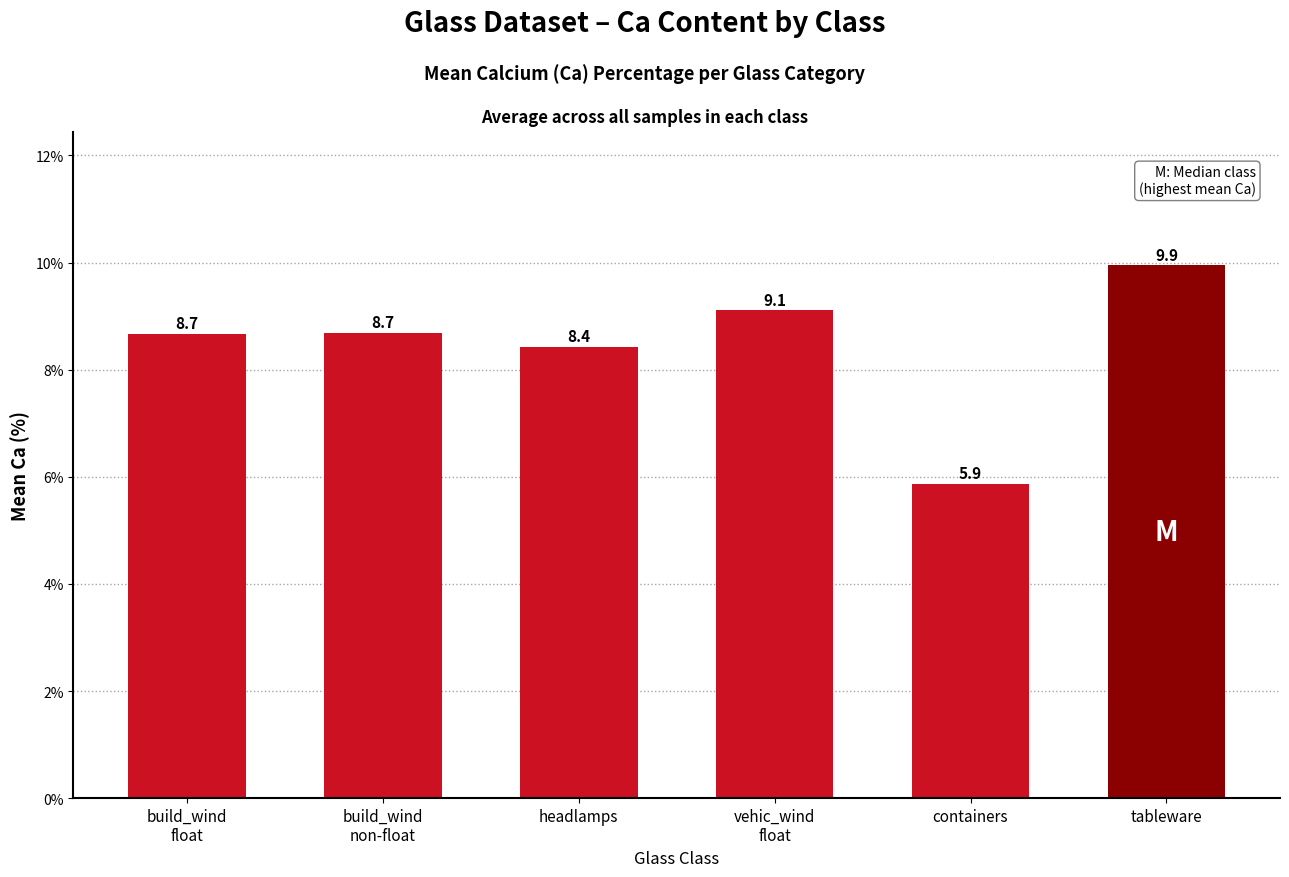

Which has a higher value, headlamps or tableware?

tableware